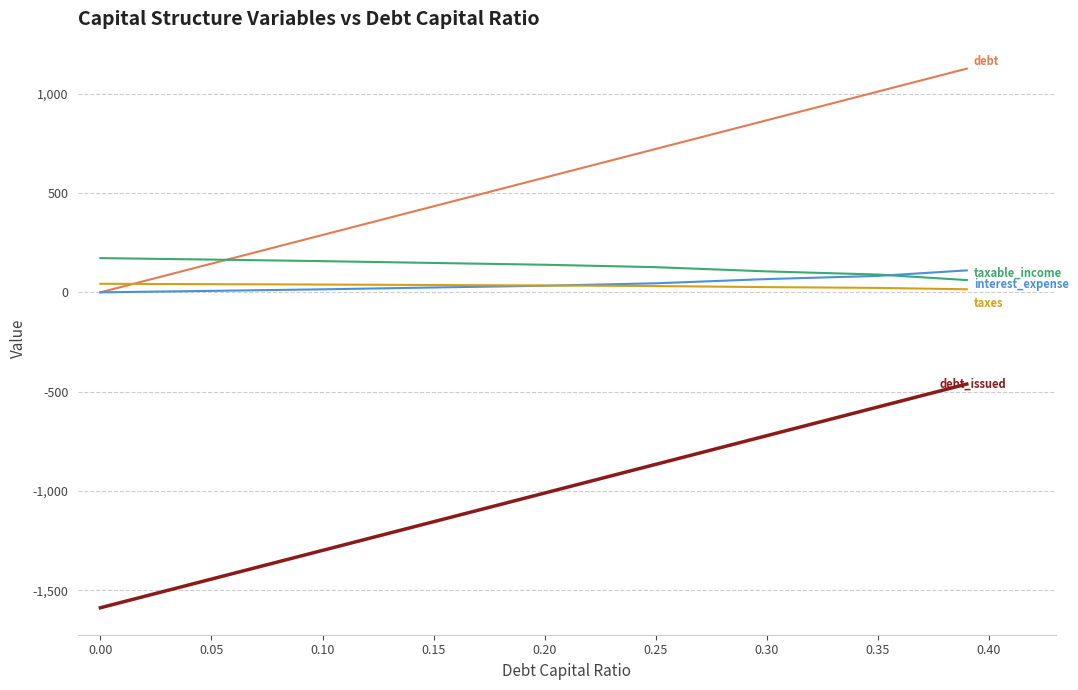

What is the smallest value displayed?

-1587.4